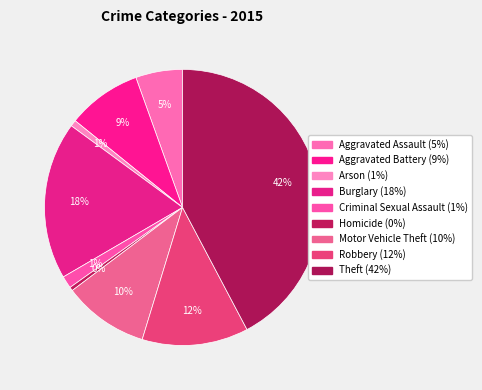

What percentage do Robbery and Aggravated Battery together represent?

21.2%